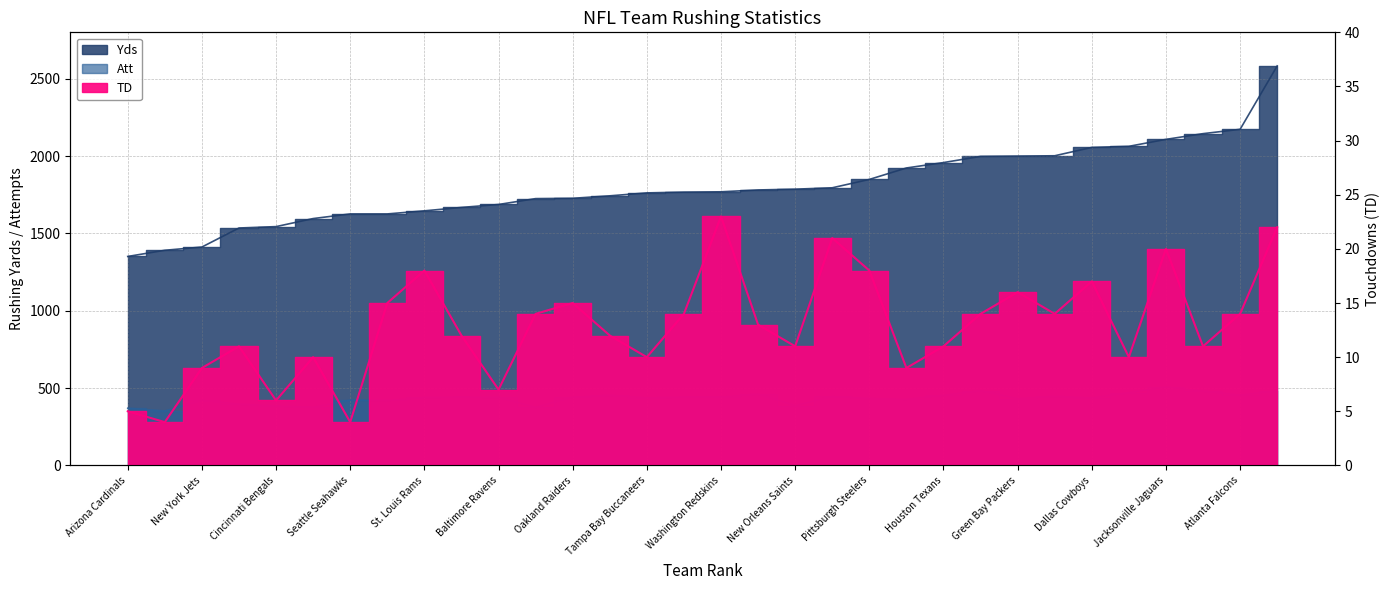

Where is the first local minimum for Att?

Carolina Panthers